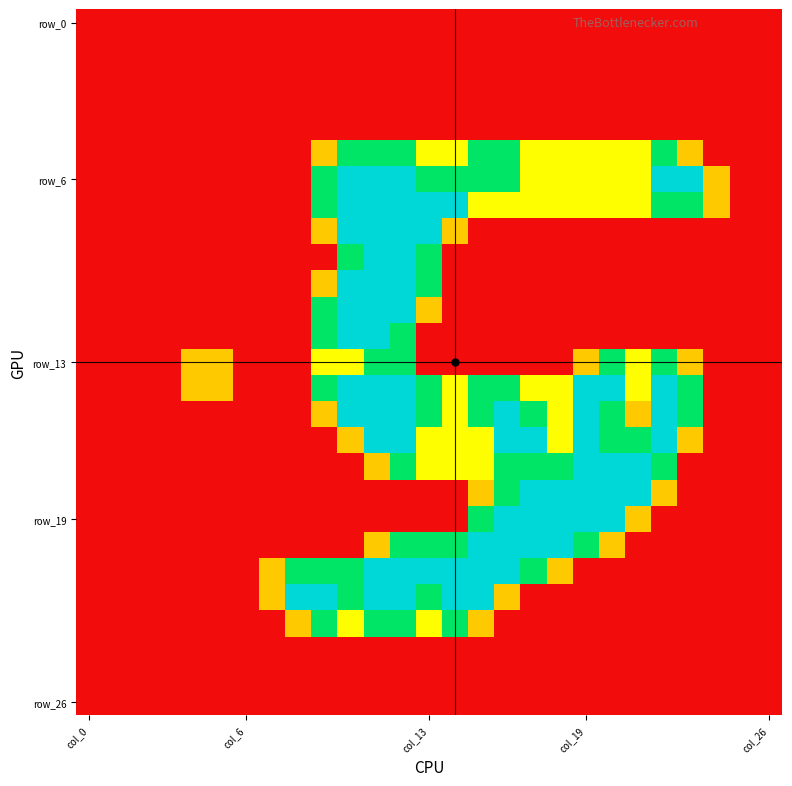

At which category is the sum across all series the highest?

12